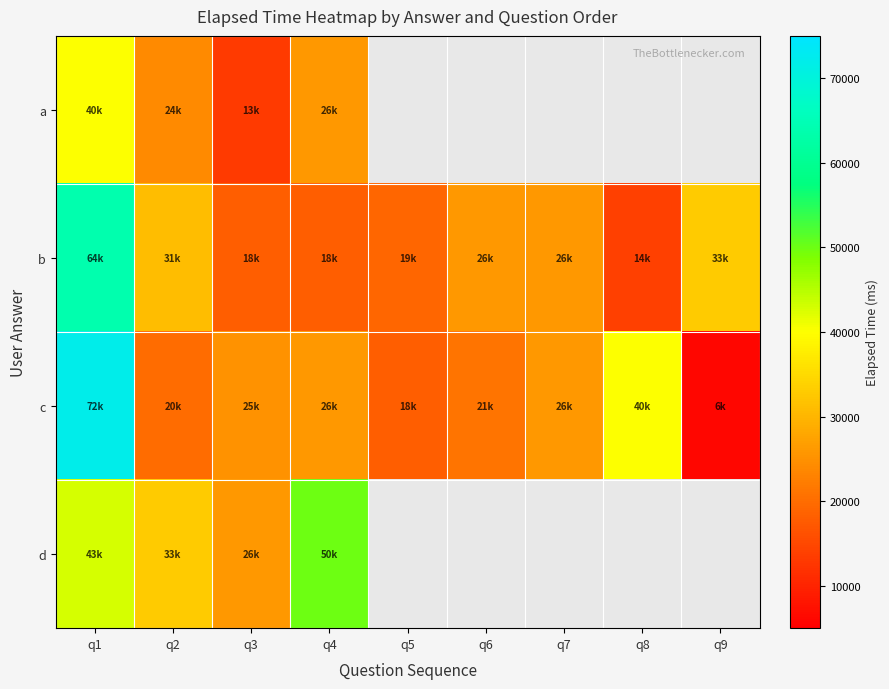

Is it true that d equals 50000.0 at q4?

True